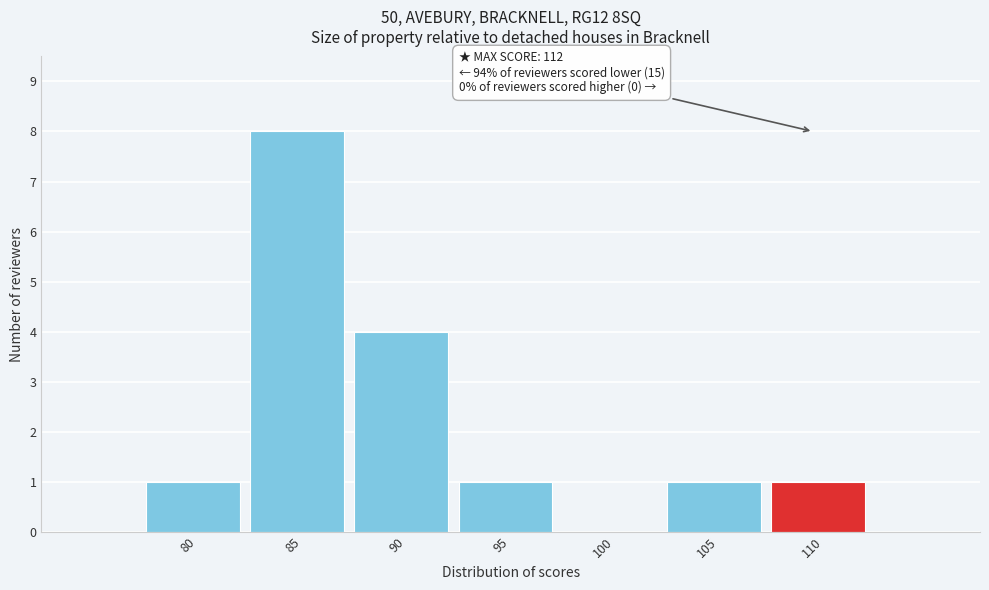

Reading right to left, extract all data points from this chart.

110=1	105=1	100=0	95=1	90=4	85=8	80=1